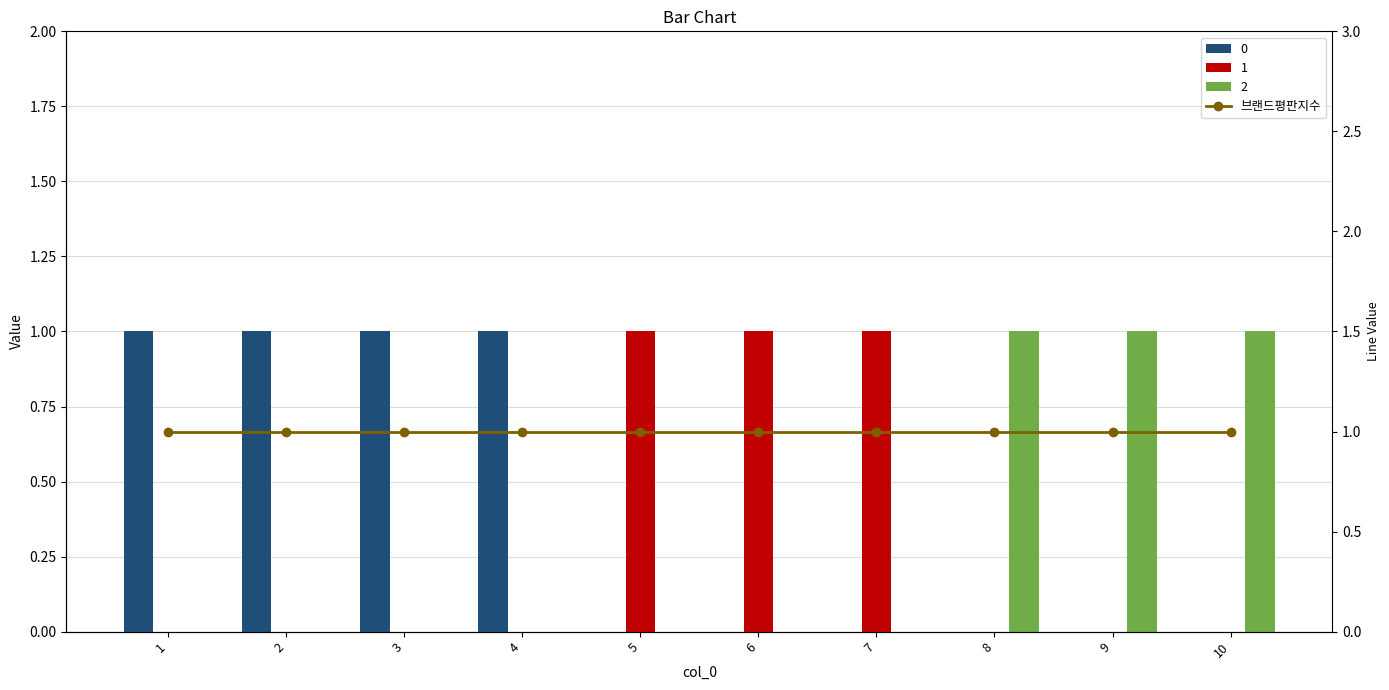

What is the difference between the maximum and second lowest values in the 1 series?

1